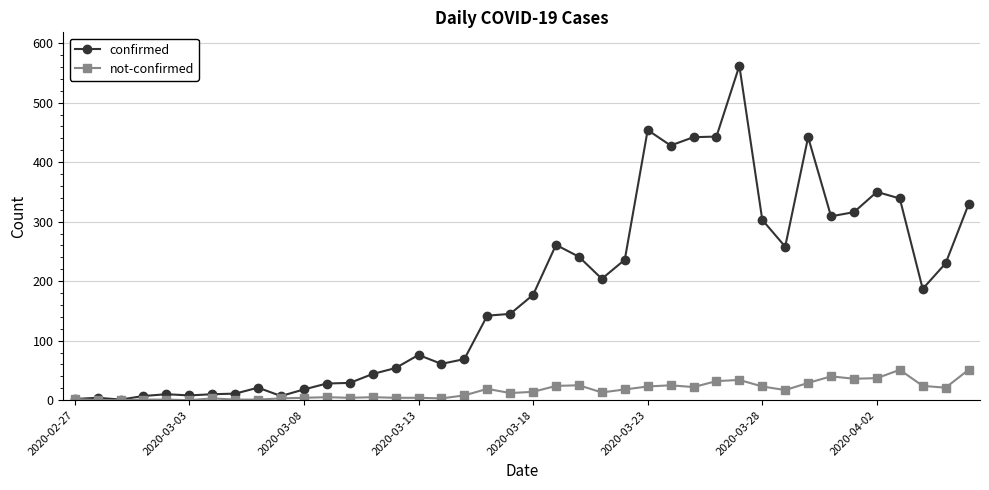

Which series has the largest range (max minus min)?

confirmed